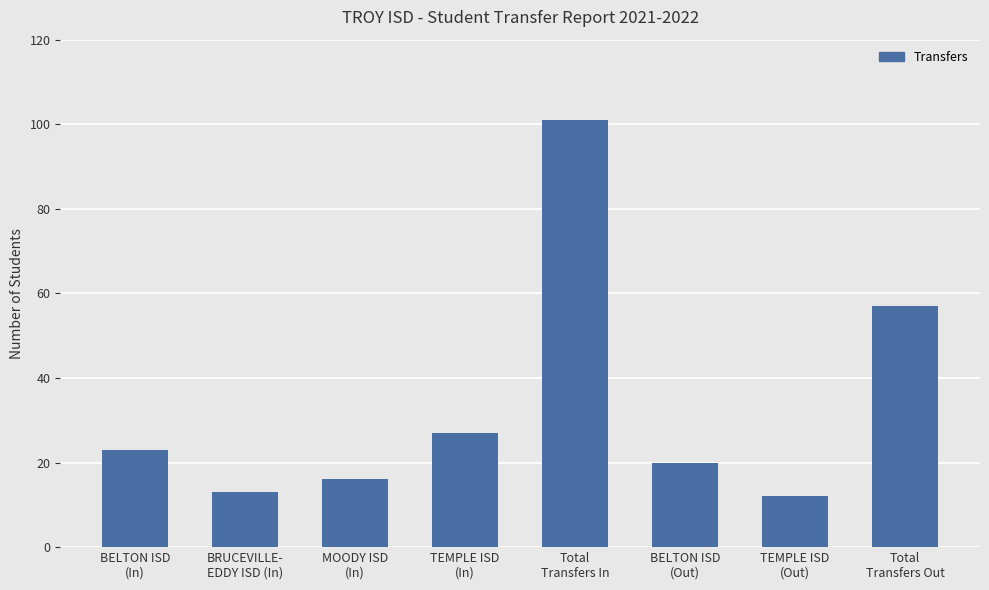

What is the maximum value shown in the chart?

101